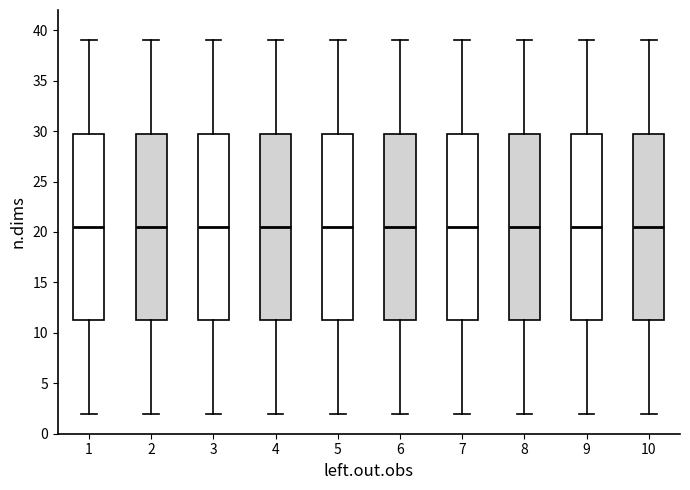

Reading left to right, read every box against the y-axis: the position of its median line, the range the box covers, and the ends of its whiskers. The values are not printed on the chart, so give them approximately, as read against the axis.

1: median 20.5, box 11.5 to 30.0, whiskers 2.0 to 39.0
2: median 20.5, box 11.5 to 30.0, whiskers 2.0 to 39.0
3: median 20.5, box 11.5 to 30.0, whiskers 2.0 to 39.0
4: median 20.5, box 11.5 to 30.0, whiskers 2.0 to 39.0
5: median 20.5, box 11.5 to 30.0, whiskers 2.0 to 39.0
6: median 20.5, box 11.5 to 30.0, whiskers 2.0 to 39.0
7: median 20.5, box 11.5 to 30.0, whiskers 2.0 to 39.0
8: median 20.5, box 11.5 to 30.0, whiskers 2.0 to 39.0
9: median 20.5, box 11.5 to 30.0, whiskers 2.0 to 39.0
10: median 20.5, box 11.5 to 30.0, whiskers 2.0 to 39.0